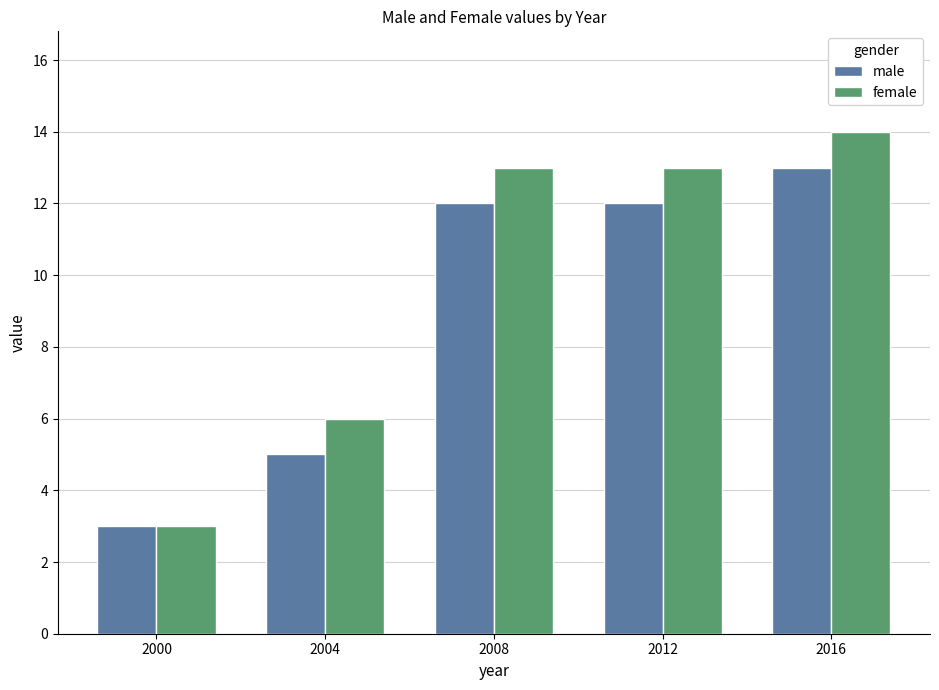

How many bars are there in each group?

2